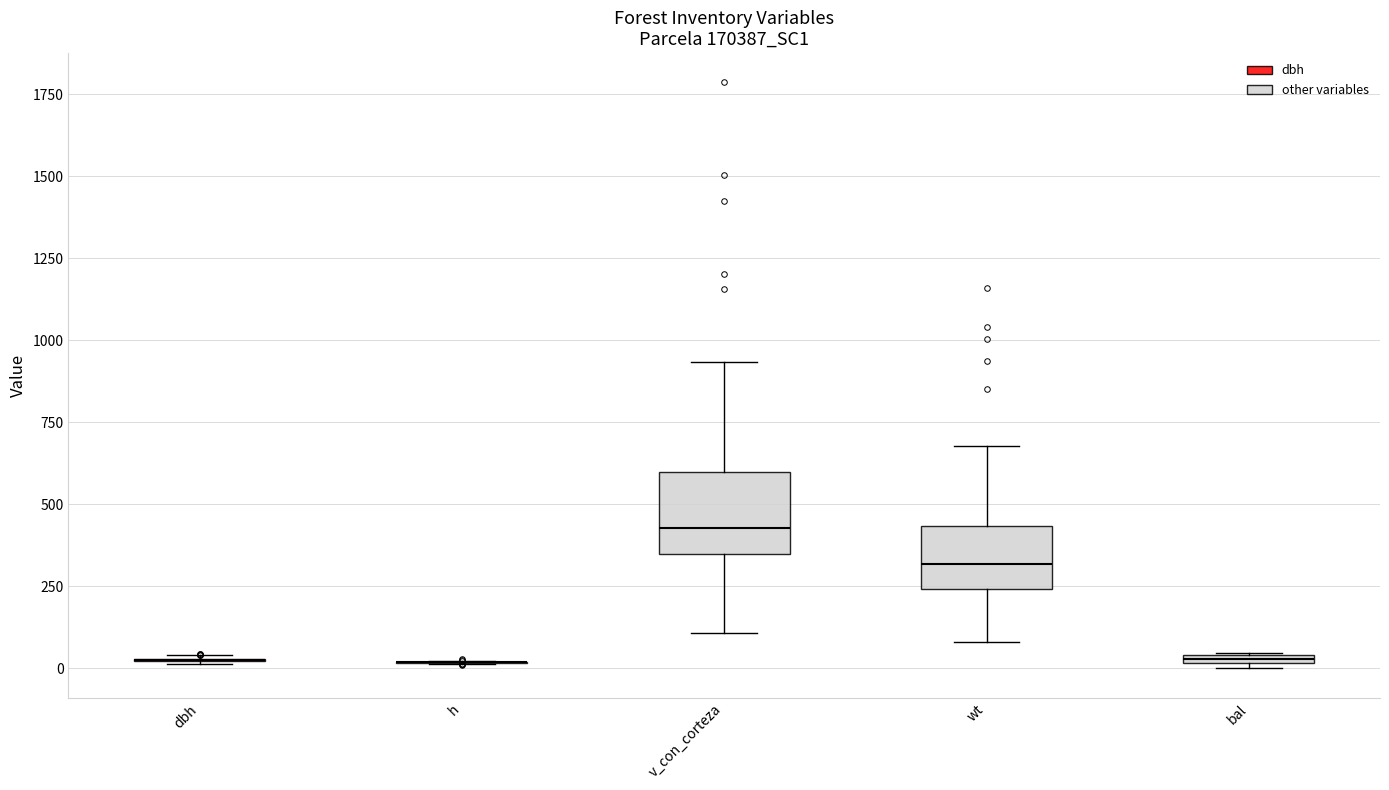

Comparing the boxes themselves (not the whiskers), which one is the tallest?

v_con_corteza